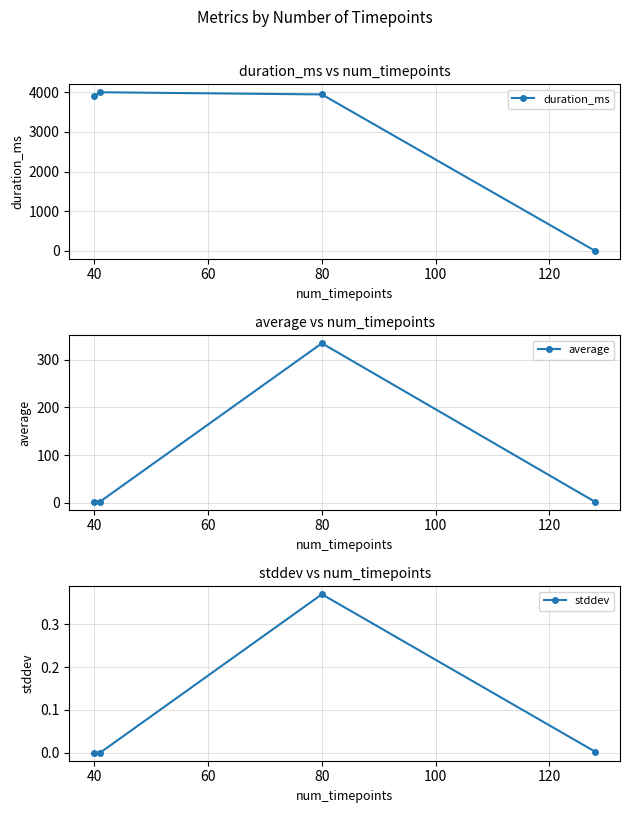

How many interior local peaks does the duration_ms series have?

1